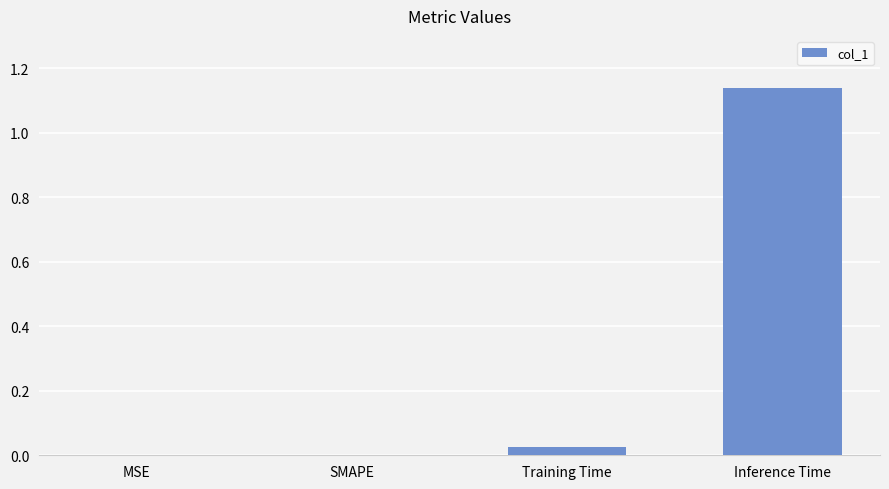

True or false: the data shows 0.0 at SMAPE.

True